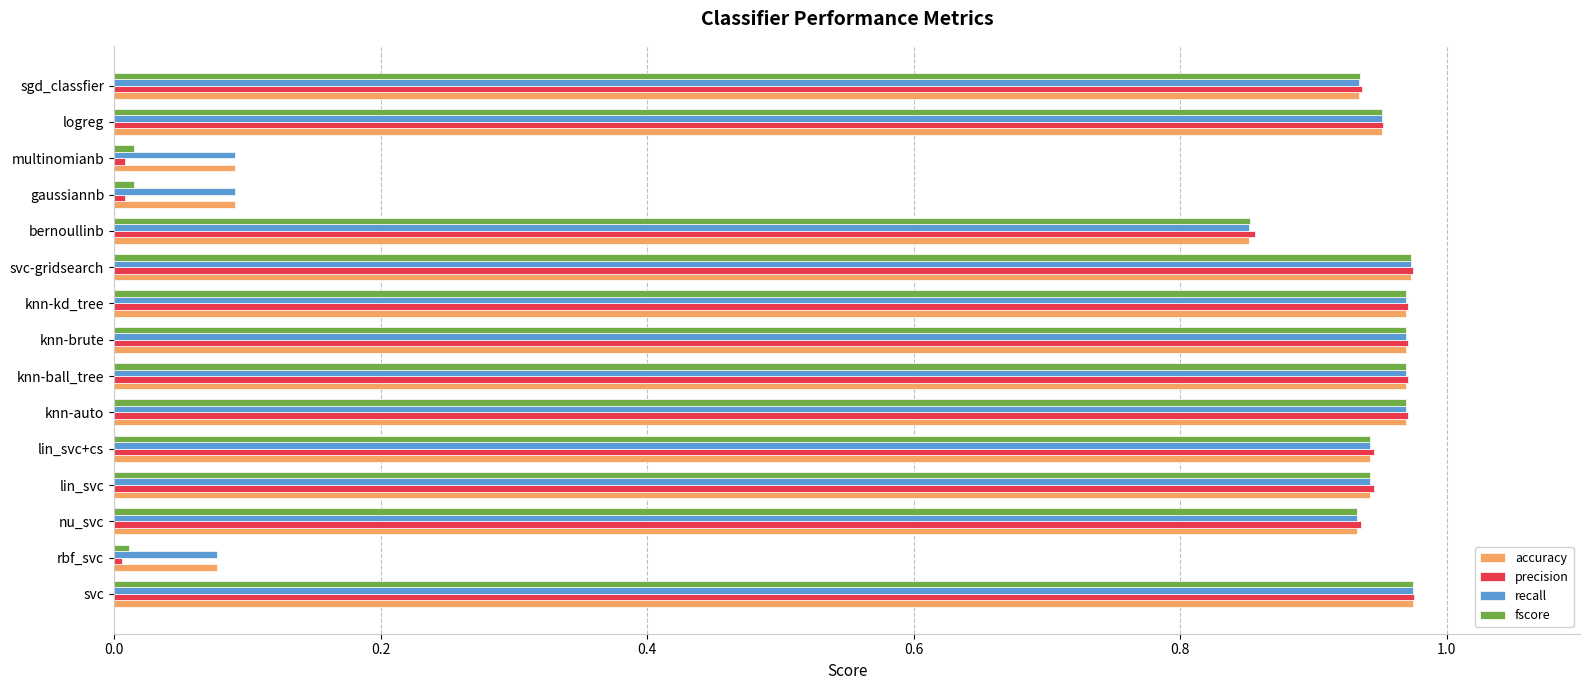

What is the average value of the precision series?

0.8